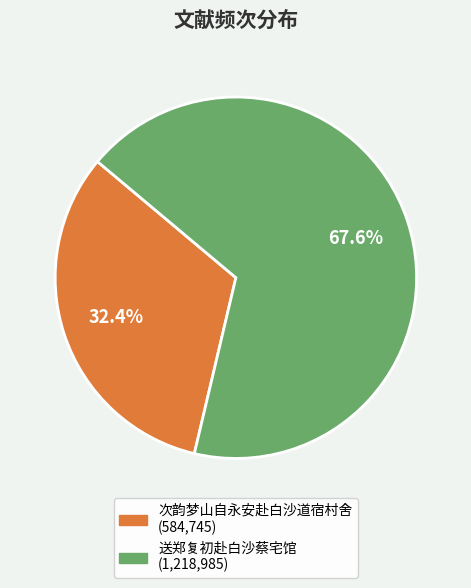

Does 次韵梦山自永安赴白沙道宿村舍 account for over 50% of the chart?

No